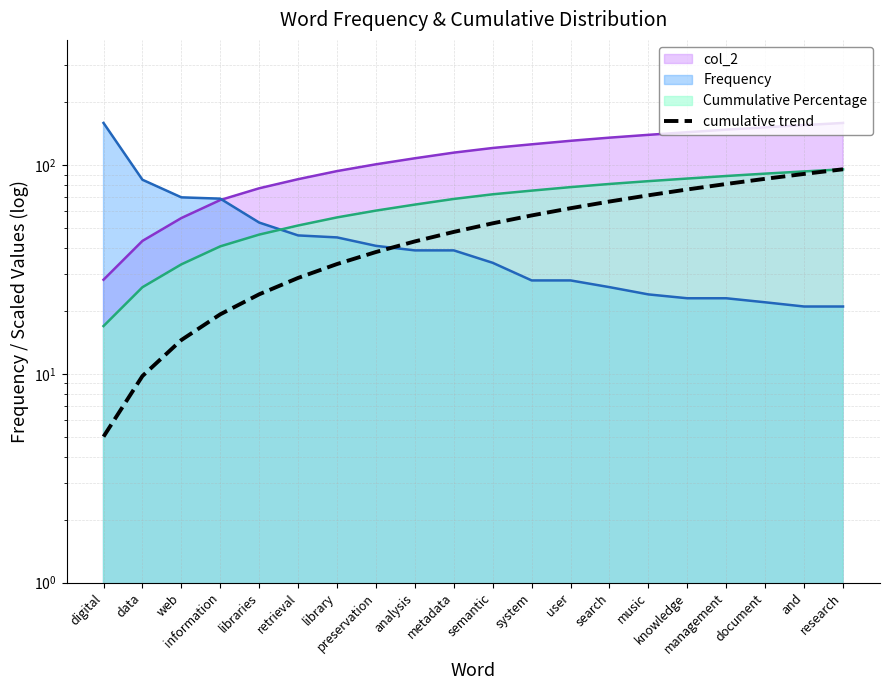

Approximately how many times larger is the value at data compared to and?

0.1